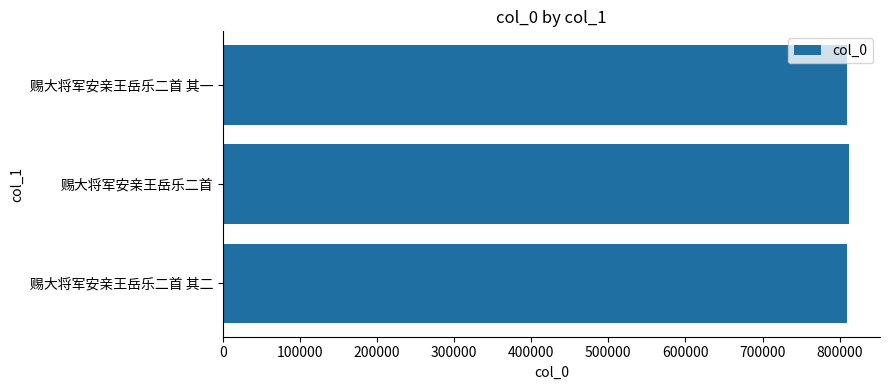

What is the ratio of the value at 赐大将军安亲王岳乐二首 其一 to the value at 赐大将军安亲王岳乐二首 其二?

1.0